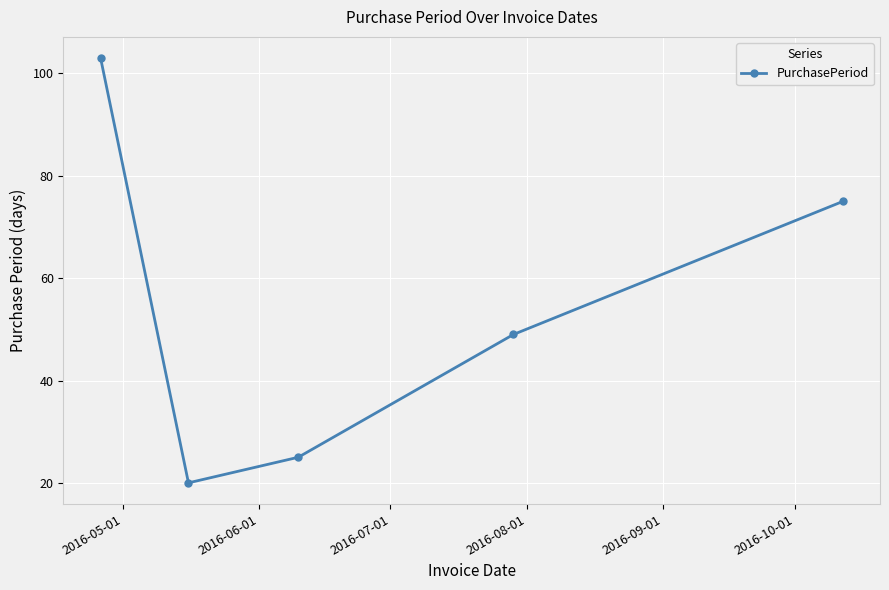

What is the difference between the second highest and minimum values?

55